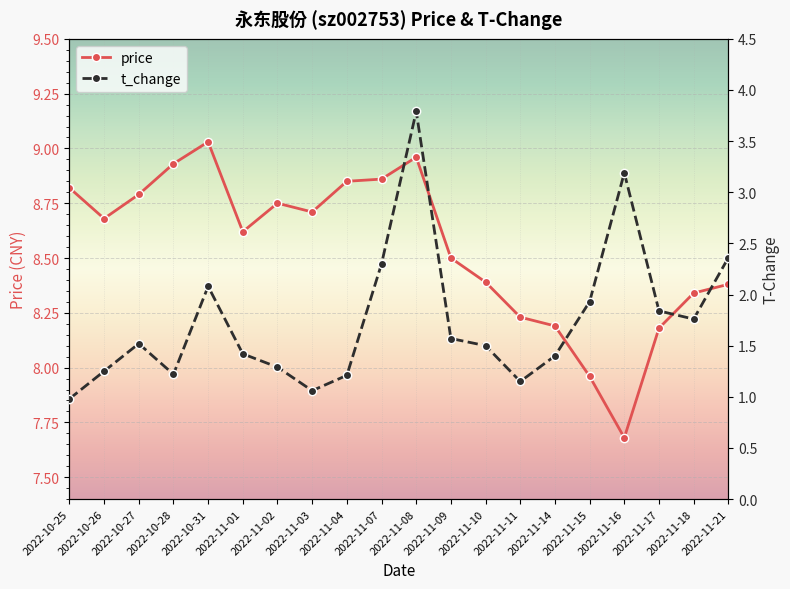

Reading left to right, transcribe all the data shown in this chart.

price: 2022-10-25=8.8	2022-10-26=8.7	2022-10-27=8.8	2022-10-28=8.9	2022-10-31=9.0	2022-11-01=8.6	2022-11-02=8.8	2022-11-03=8.7	2022-11-04=8.8	2022-11-07=8.9	2022-11-08=9.0	2022-11-09=8.5	2022-11-10=8.4	2022-11-11=8.2	2022-11-14=8.2	2022-11-15=8.0	2022-11-16=7.7	2022-11-17=8.2	2022-11-18=8.3	2022-11-21=8.4
t_change: 2022-10-25=1.0	2022-10-26=1.2	2022-10-27=1.5	2022-10-28=1.2	2022-10-31=2.1	2022-11-01=1.4	2022-11-02=1.3	2022-11-03=1.1	2022-11-04=1.2	2022-11-07=2.3	2022-11-08=3.8	2022-11-09=1.6	2022-11-10=1.5	2022-11-11=1.1	2022-11-14=1.4	2022-11-15=1.9	2022-11-16=3.2	2022-11-17=1.8	2022-11-18=1.8	2022-11-21=2.4